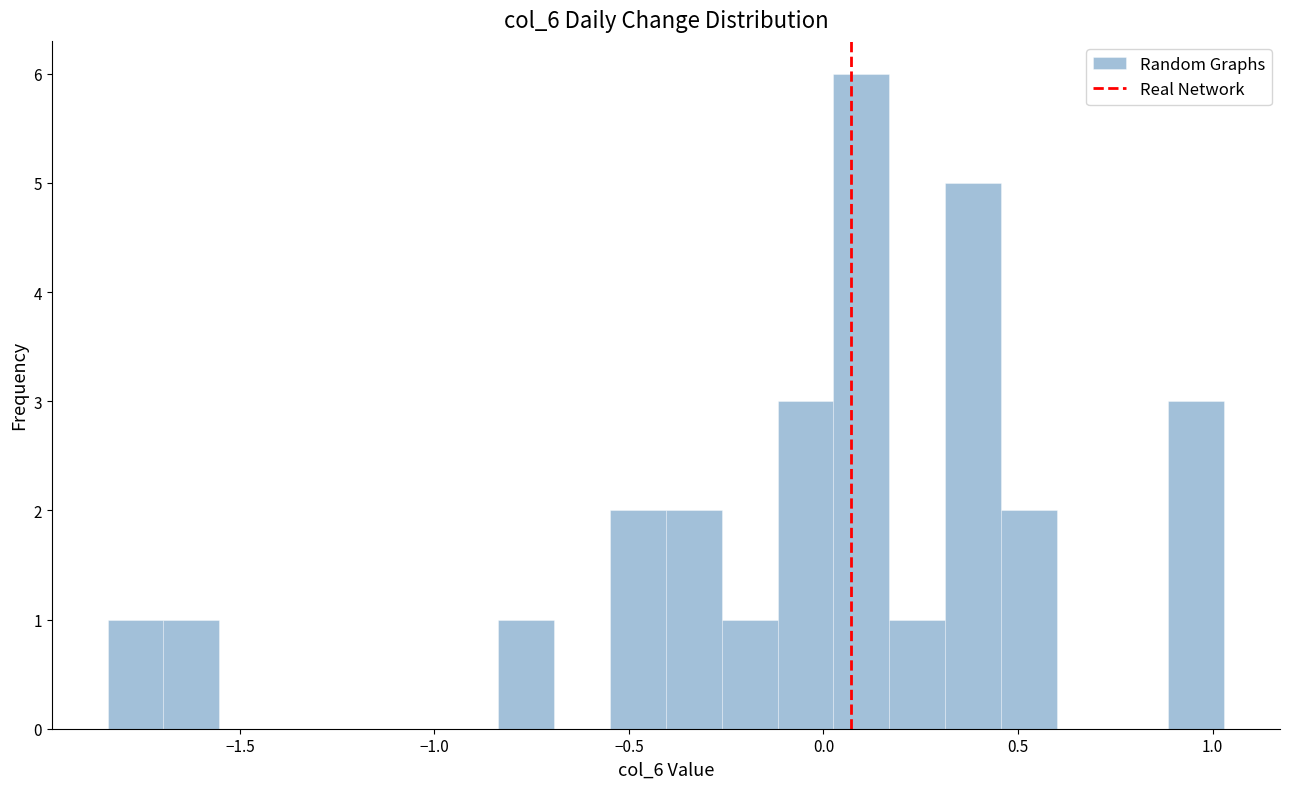

Read against the x-axis, roughly where is the centre of the tallest bar?

0.10